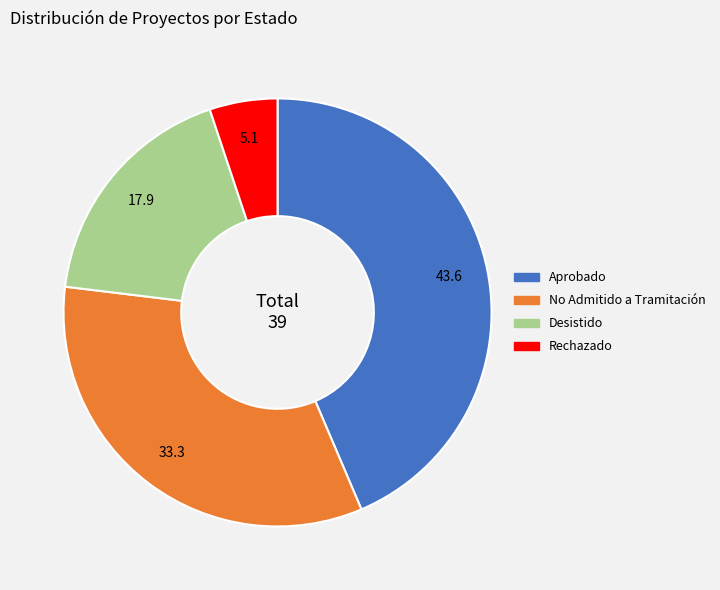

Rank the categories by value from highest to lowest.

Aprobado, No Admitido a Tramitación, Desistido, Rechazado